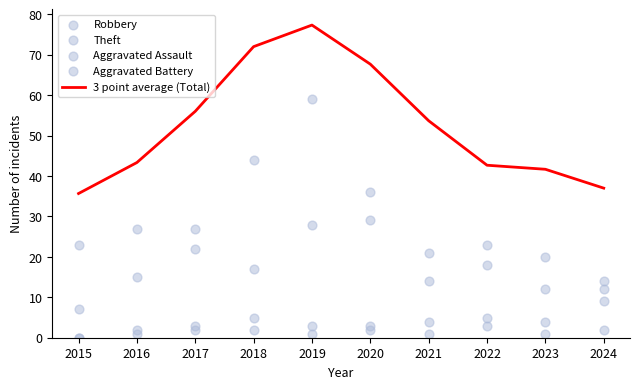

What are all the series names shown in the legend?

3 point average (Total), Robbery, Theft, Aggravated Assault, Aggravated Battery